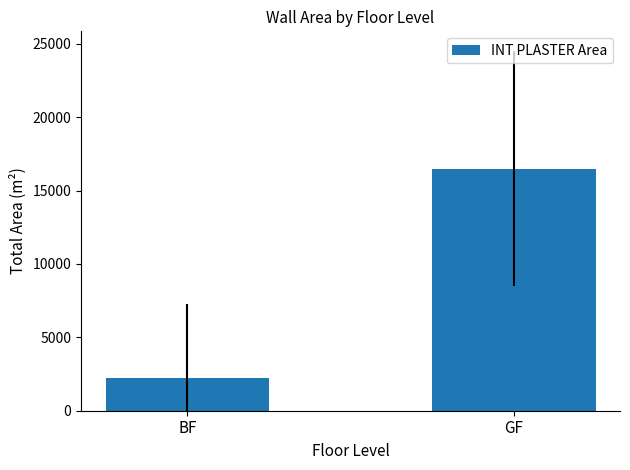

How many series are shown in this chart?

1